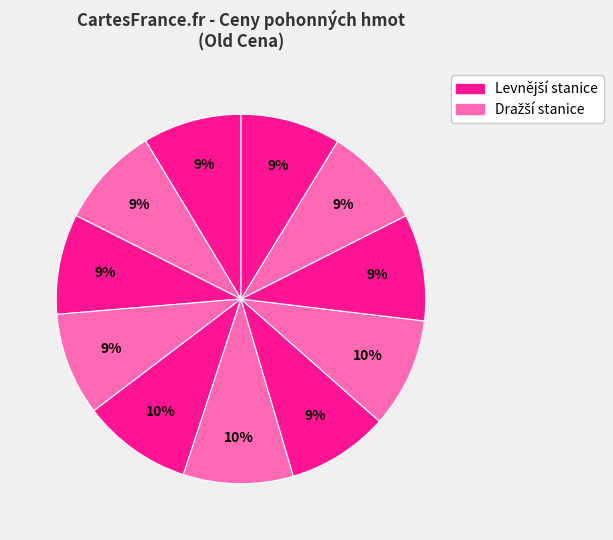

Count the number of slices in the pie.

11